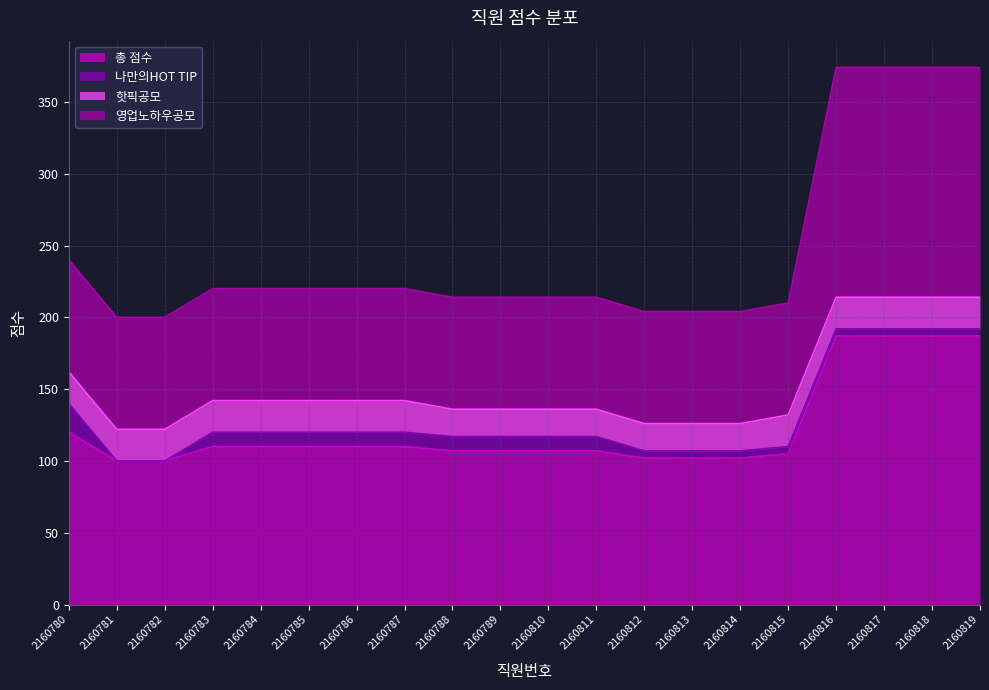

Between 2160784 and 2160780, which is larger?

2160780